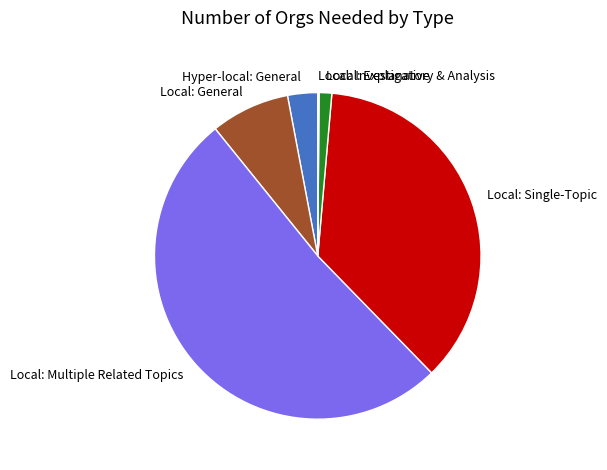

The Local: Multiple Related Topics slice represents 51% of the pie. True or false?

True